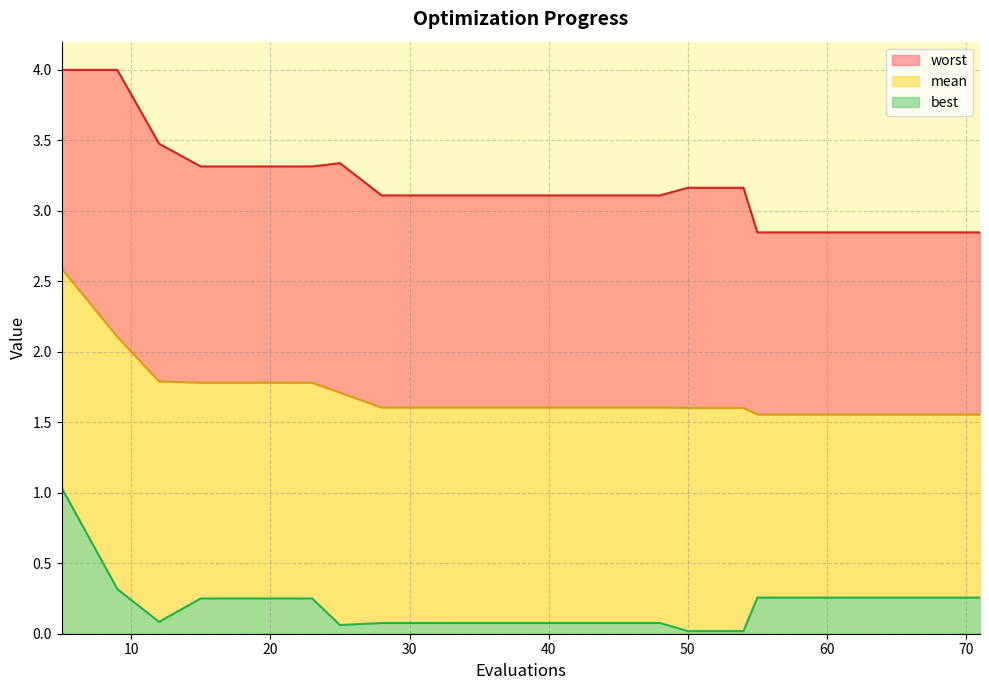

Is the value of worst at 32 greater than the value of best at 71?

Yes